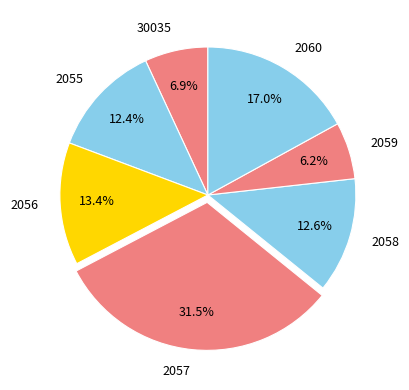

Which slice is the largest?

2057